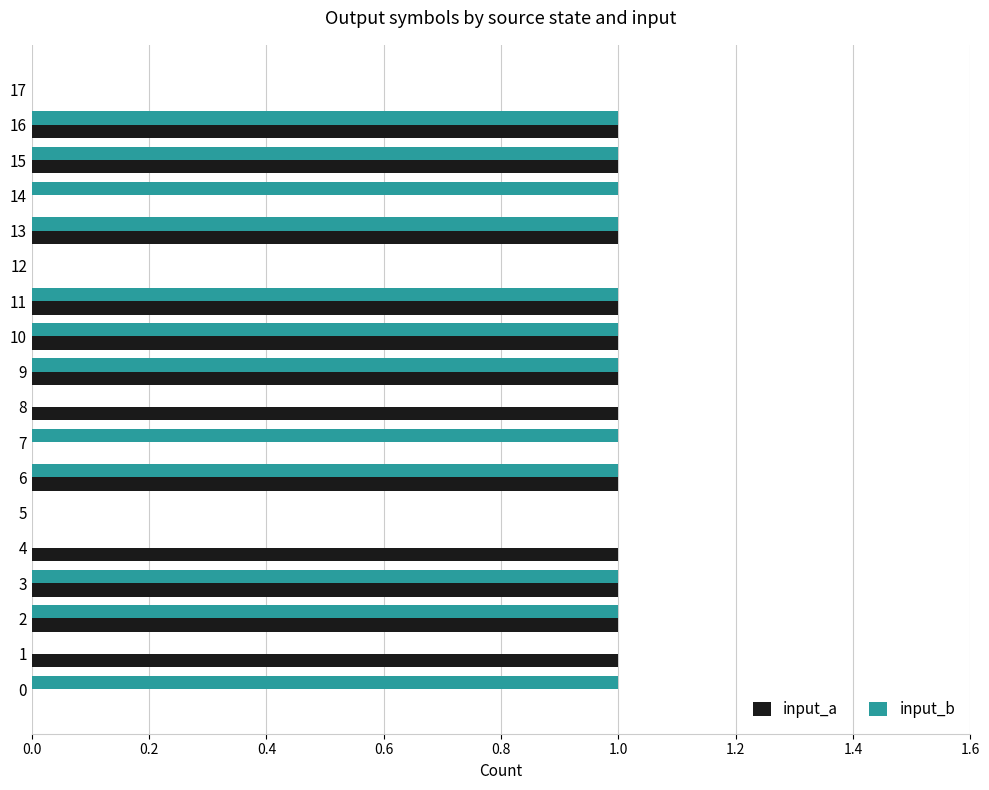

Is the value of input_a at 15 greater than the value of input_b at 17?

Yes